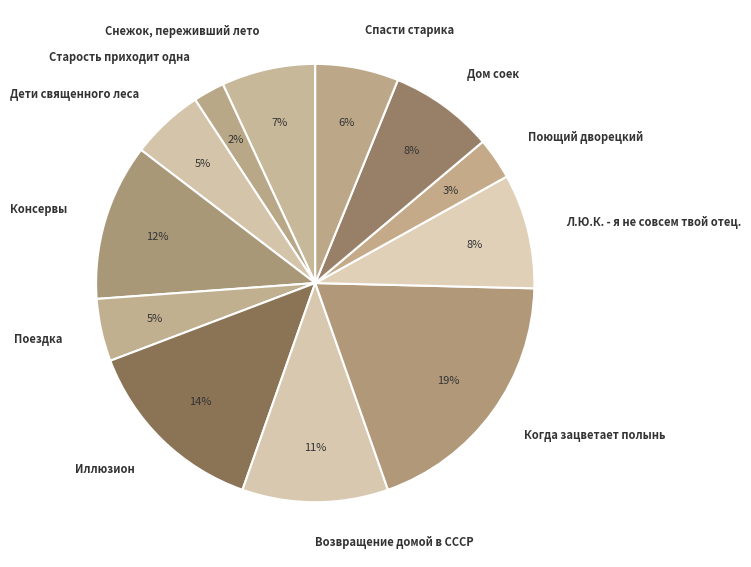

Which category has the biggest portion of the pie?

Когда зацветает полынь